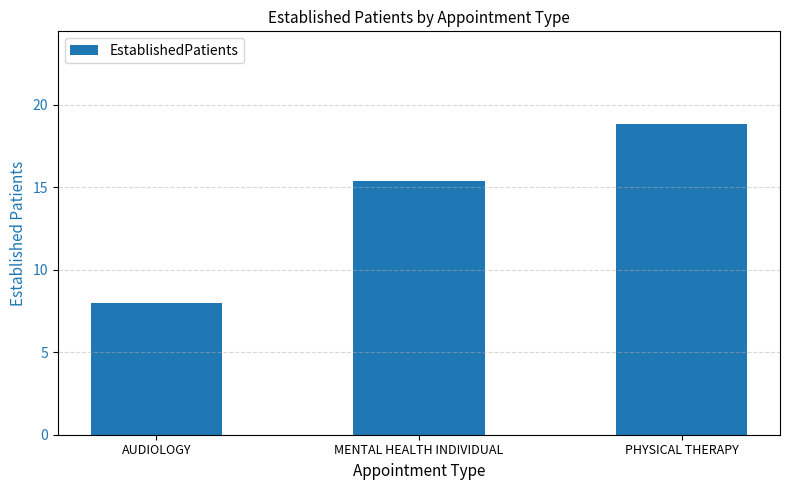

Which label corresponds to the smallest value in the chart?

AUDIOLOGY